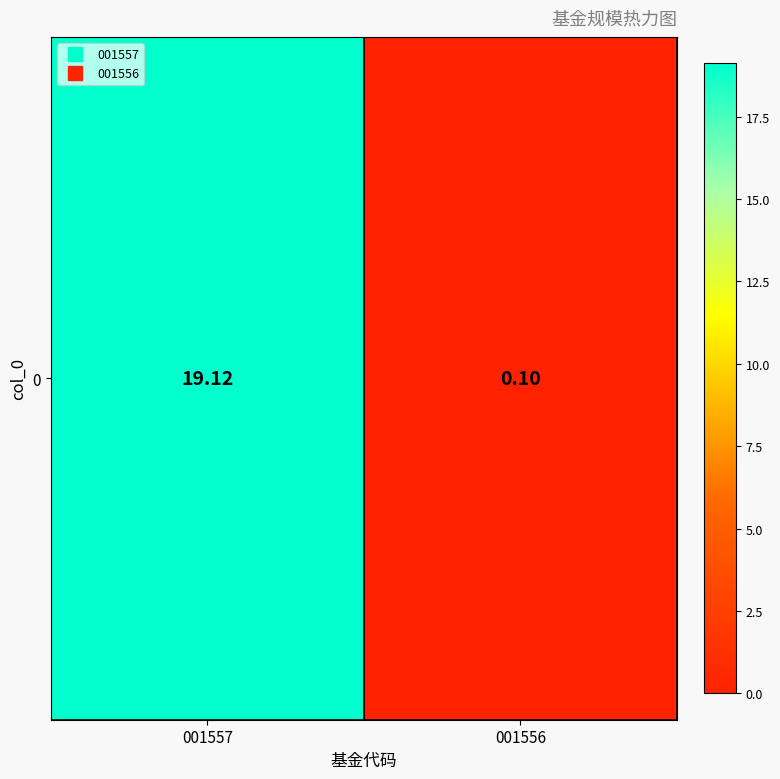

Reading left to right, extract all data points from this chart.

19.1	0.1